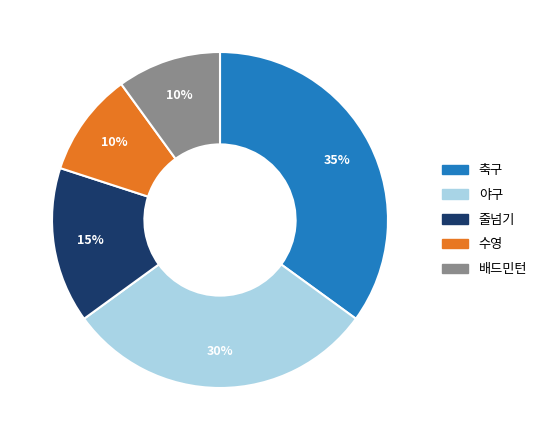

Does any single category account for the majority?

No